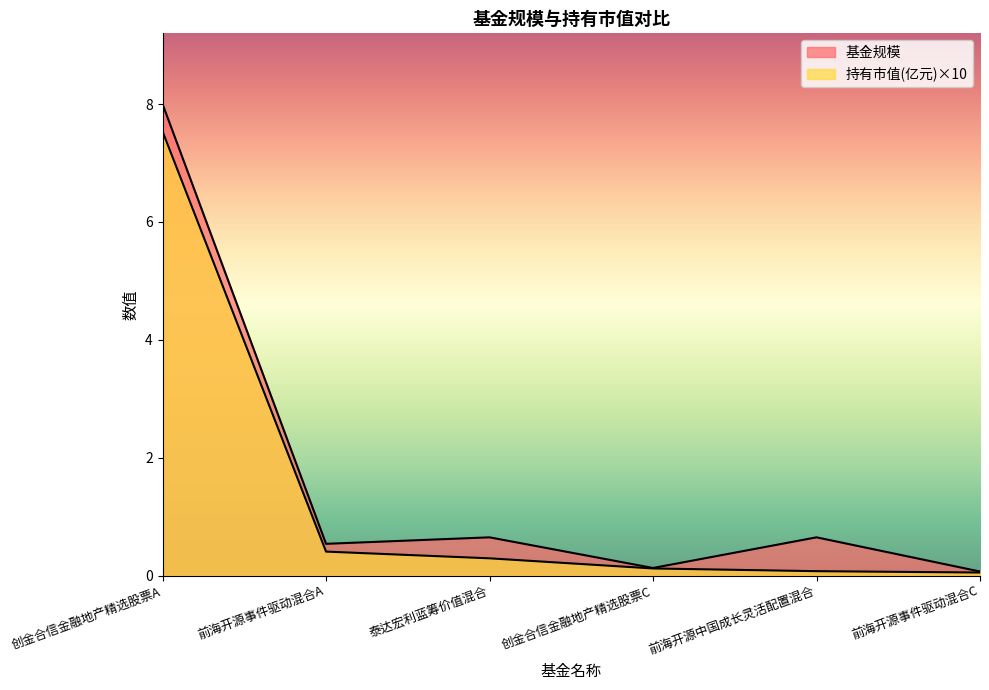

What is the total value across all series at 创金合信金融地产精选股票C?

0.3